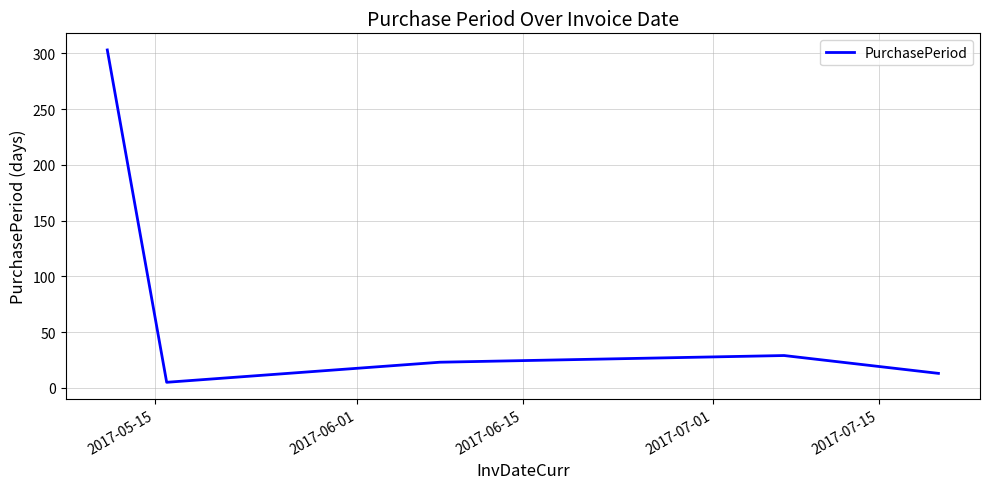

What is the smallest value displayed?

5